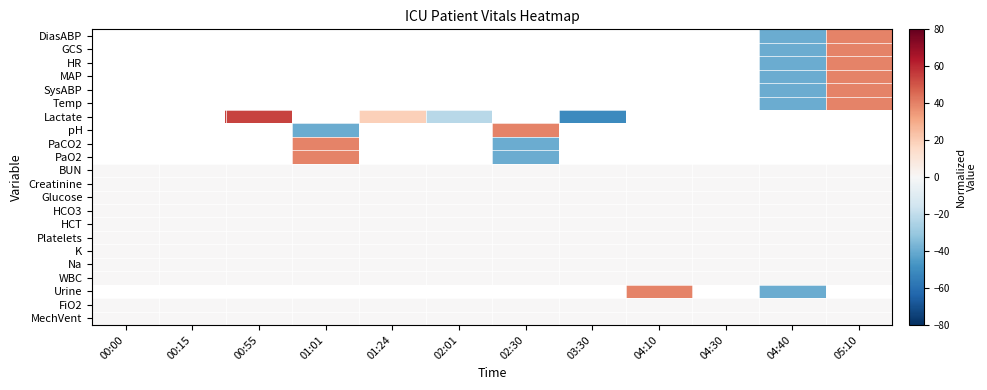

Is it true that HR equals 40.0 at 05:10?

True